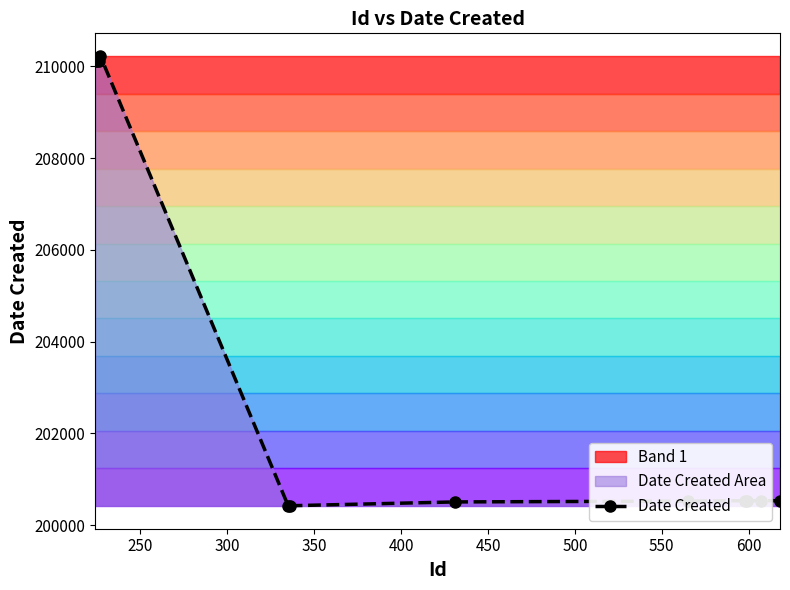

What is the minimum value for Date Created?

200420